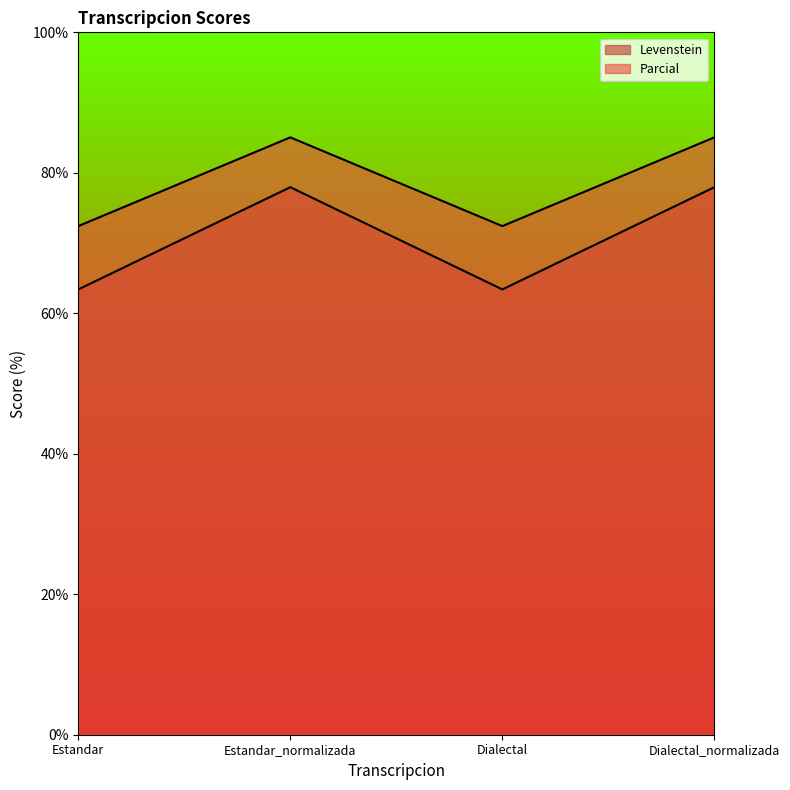

At which category does the chart reach its minimum across all series?

Estandar